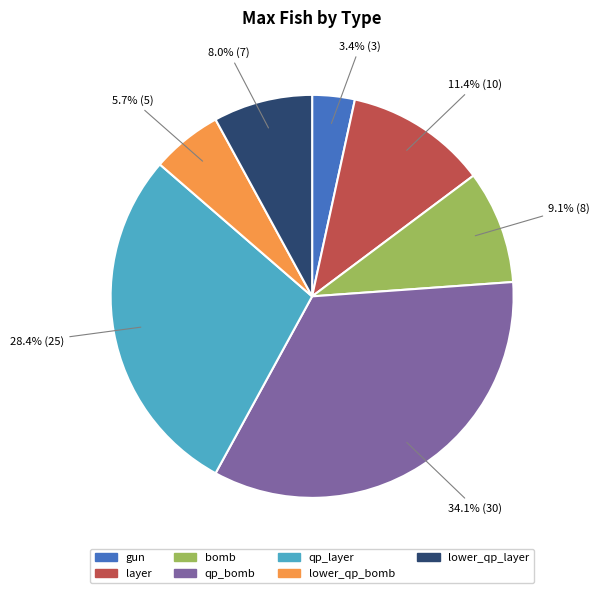

How many slices are in this pie chart?

7